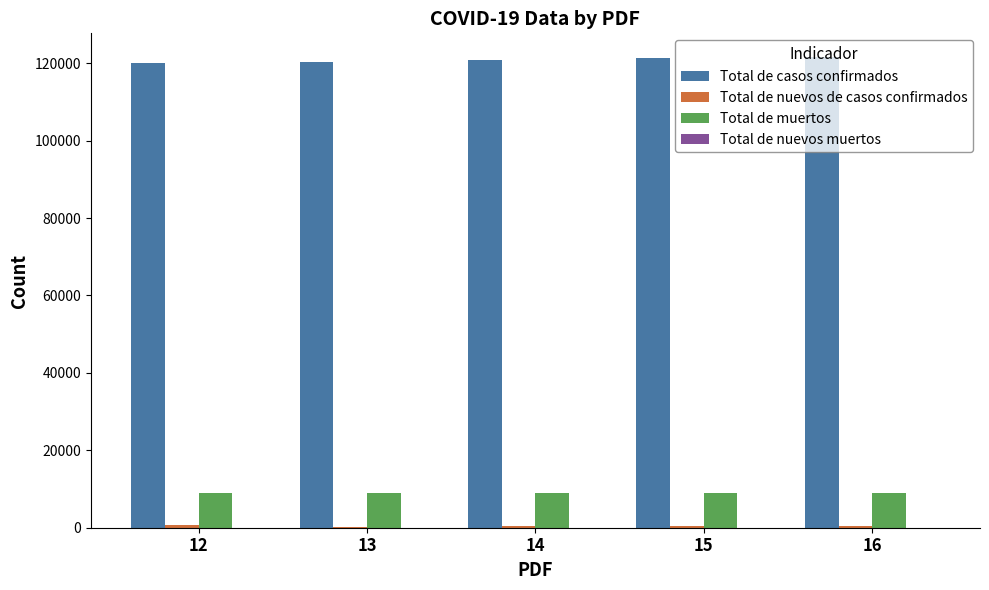

What is the greatest value displayed?

121652